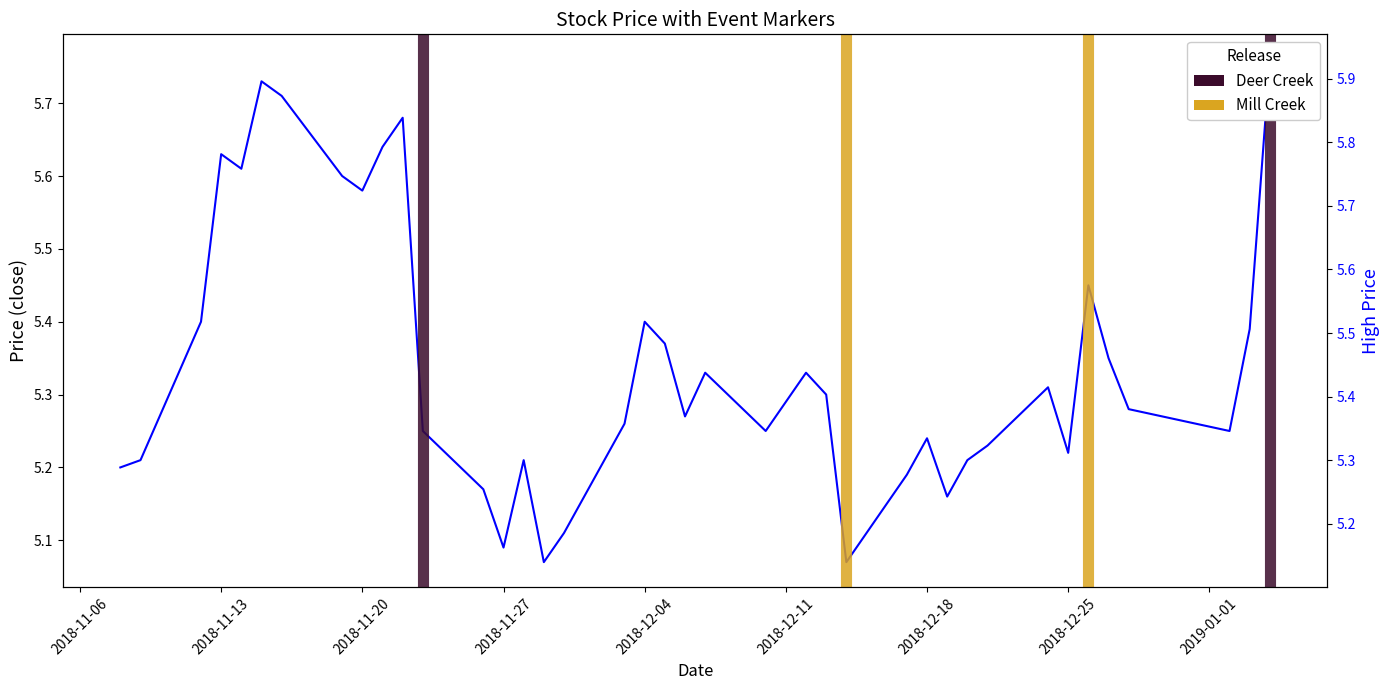

What is the value of the close point at the 28th from the left?

5.2